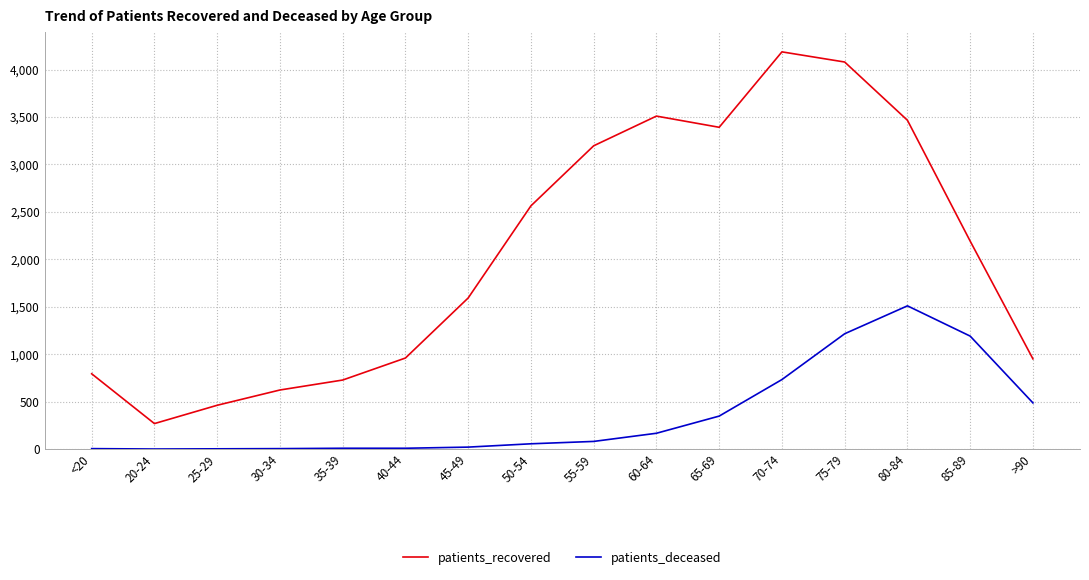

What is the spread (max minus min) of values at 85-89?

1001